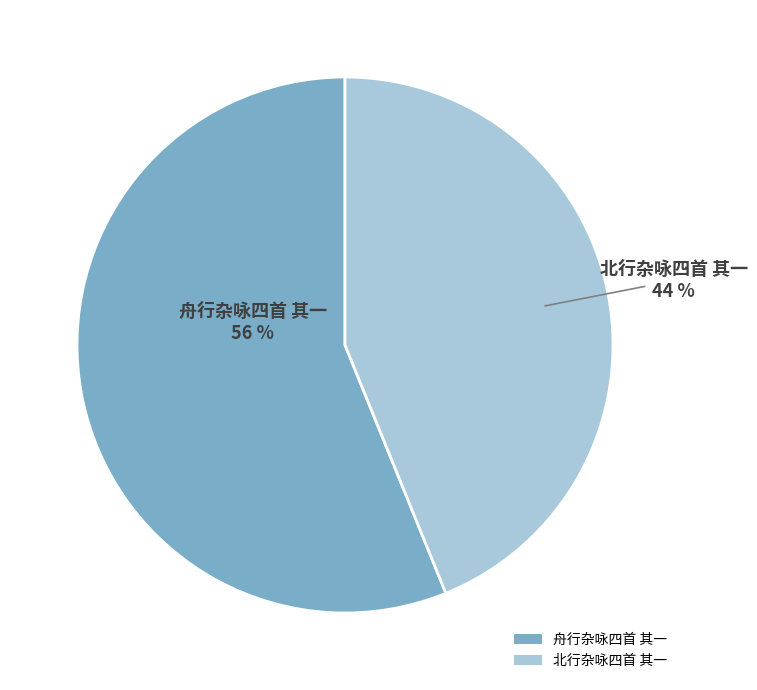

To the nearest percent, what percentage of the pie is 舟行杂咏四首 其一?

56%